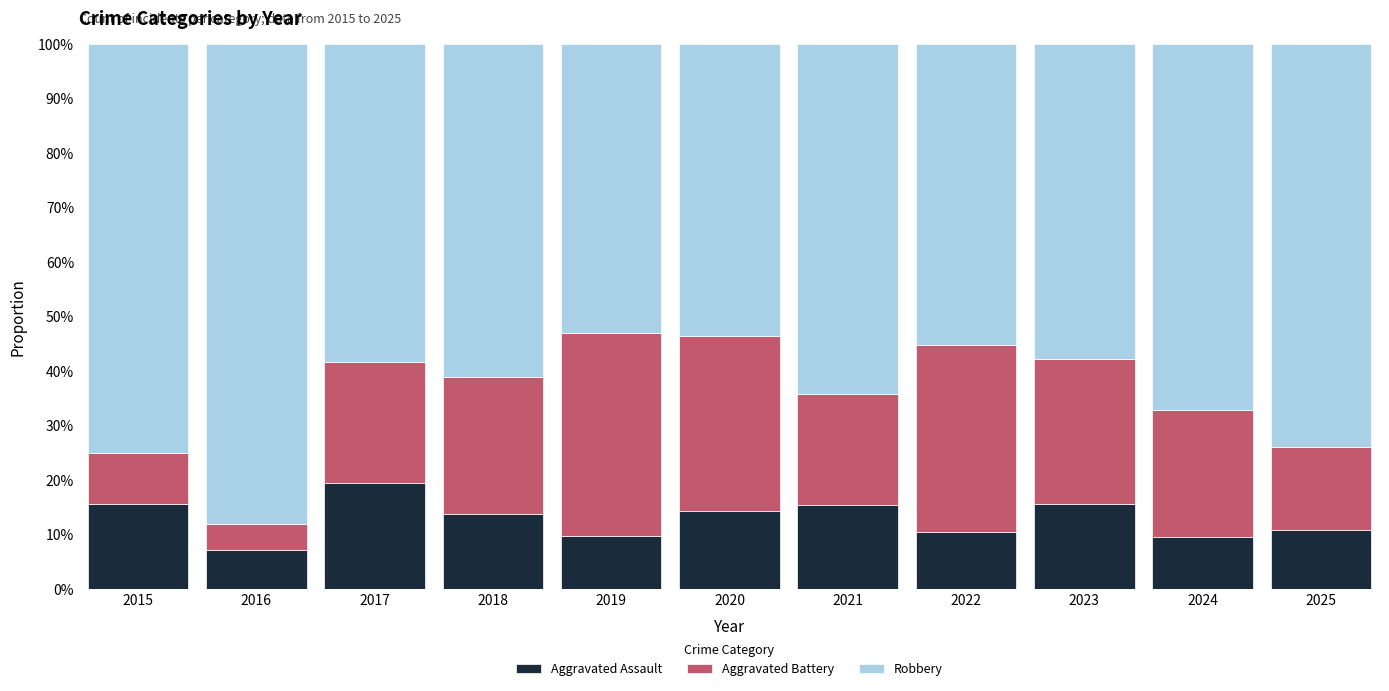

What is the difference between the maximum and minimum values in the Aggravated Assault series?

12.3